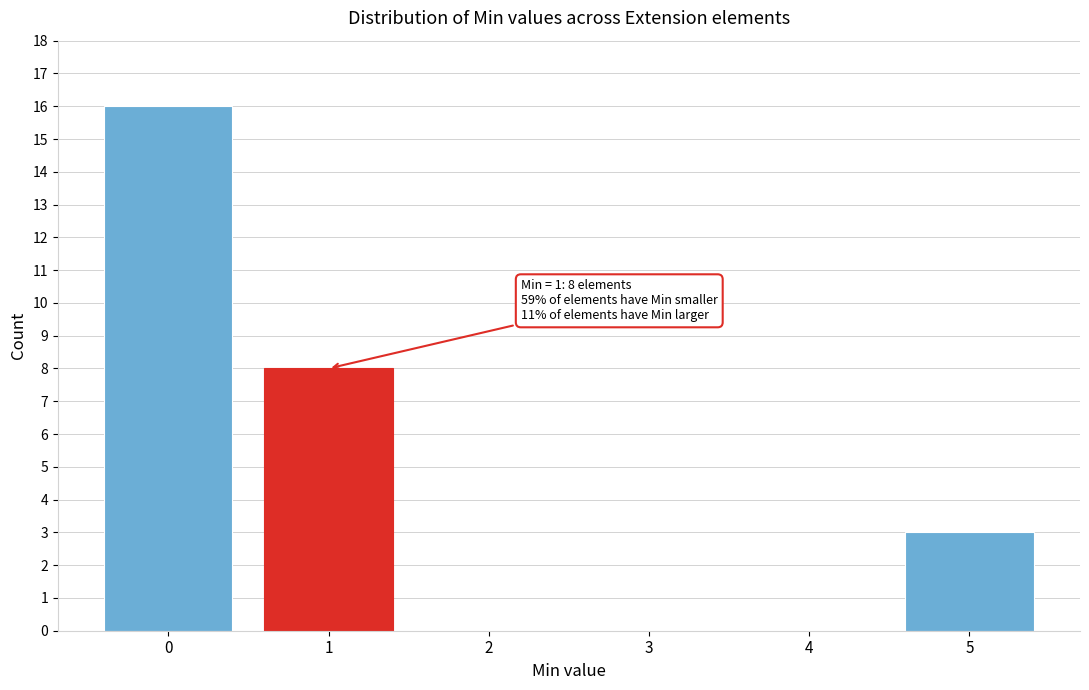

Reading left to right, what are all the values shown in this chart?

0=16	1=8	2=0	3=0	4=0	5=3